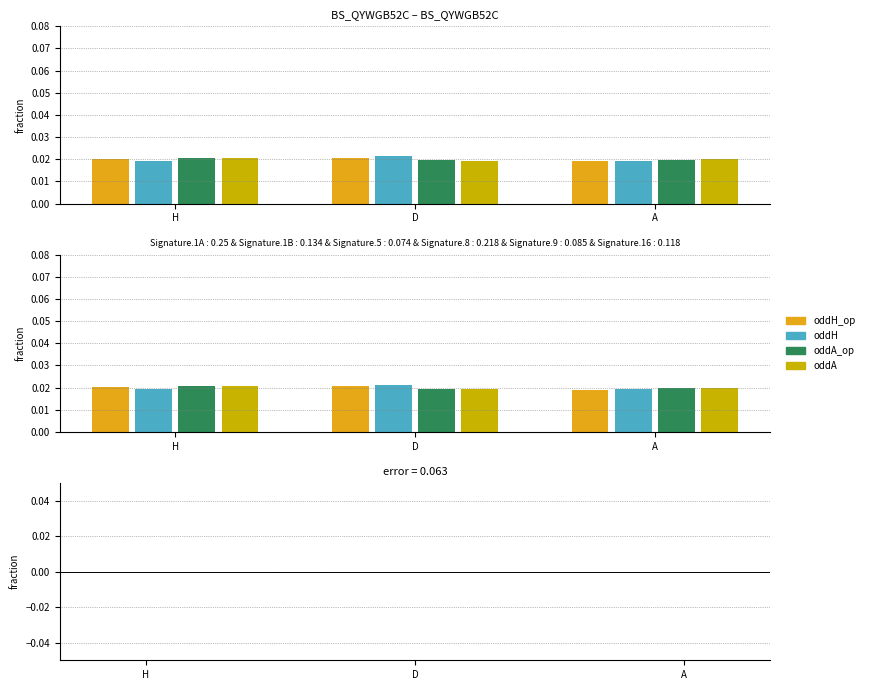

Which series has the widest spread of values?

oddH